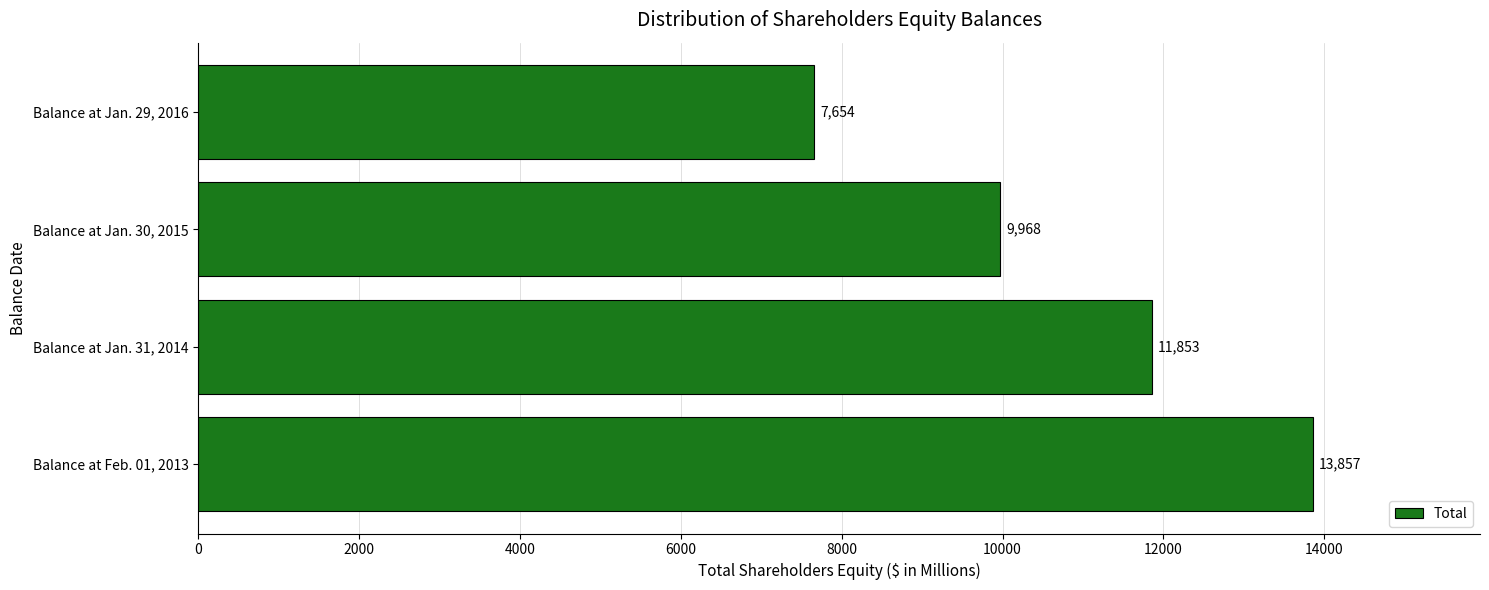

What is the difference between the maximum and minimum values?

6203